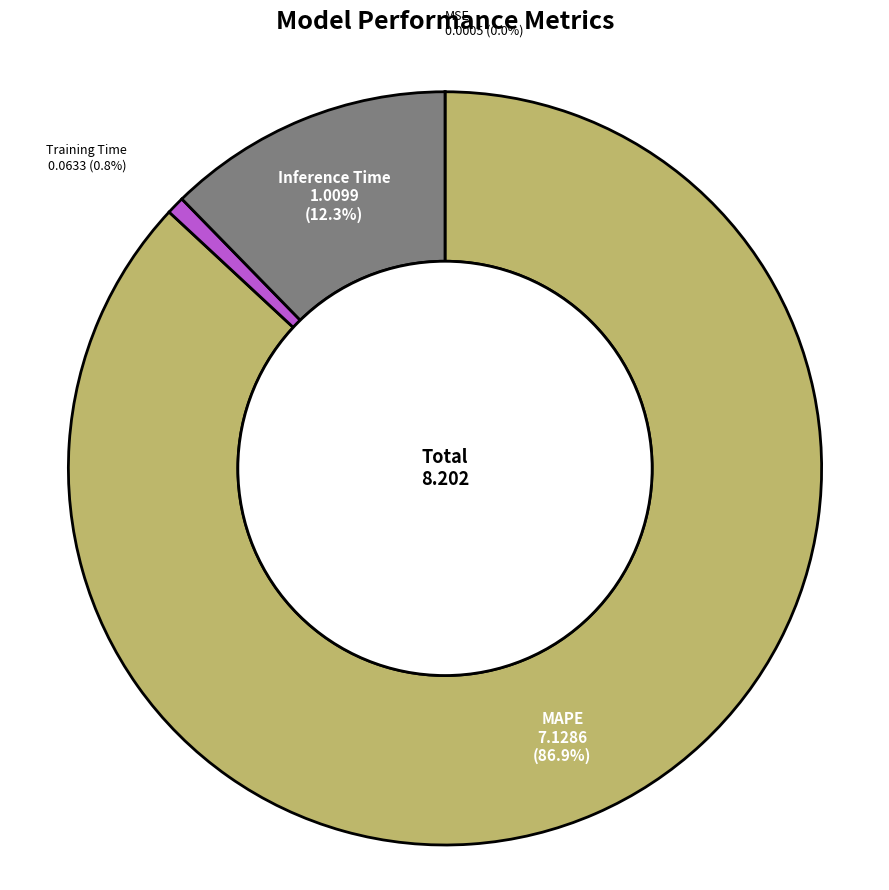

Is there any slice that represents more than half of the pie?

Yes